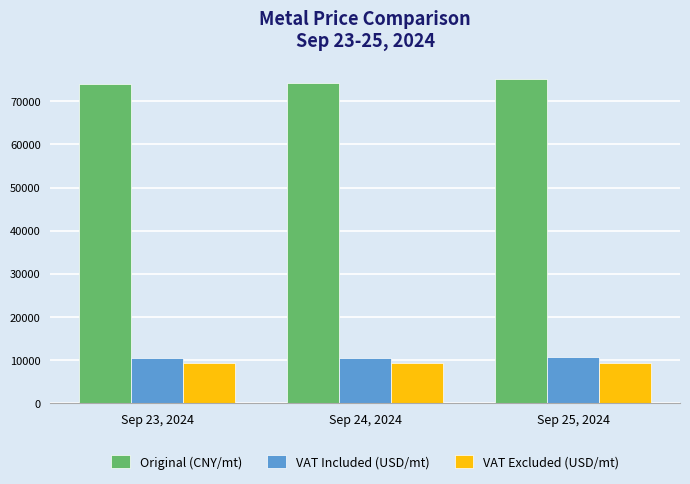

What is the difference between the highest and lowest values at Sep 25, 2024?

65653.9